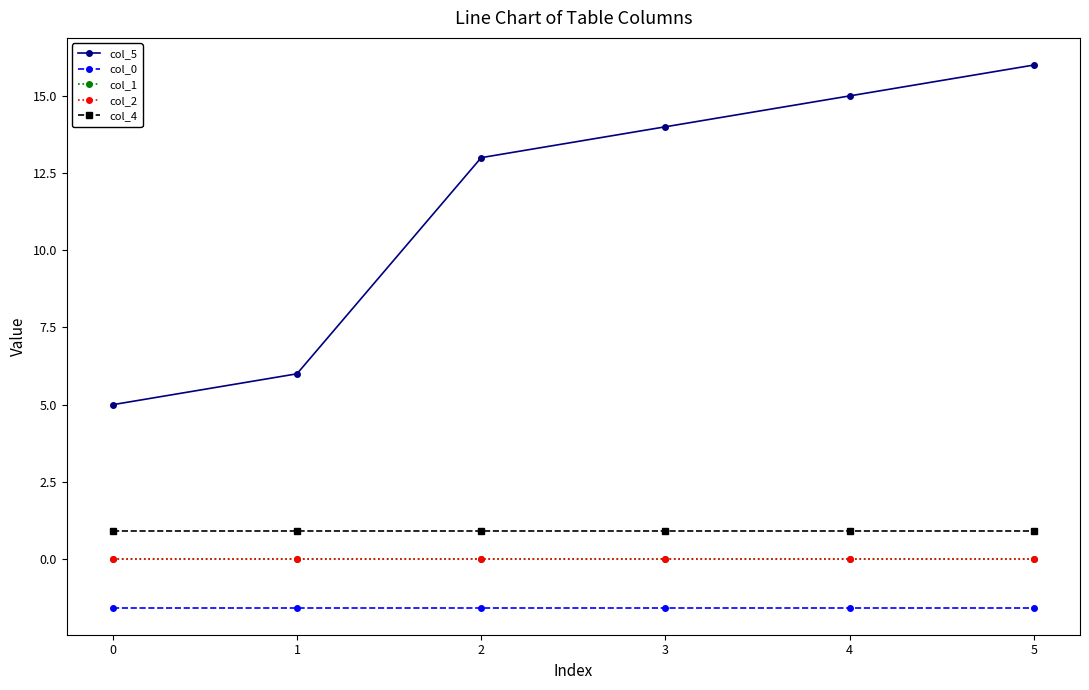

True or false: col_4 and col_1 cross at least once.

False